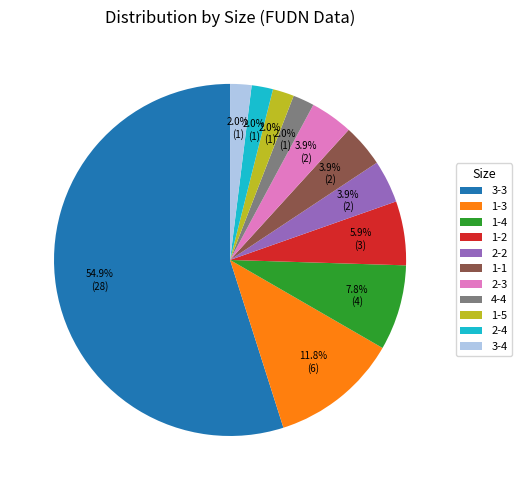

To the nearest percent, what is the average slice percentage?

9%